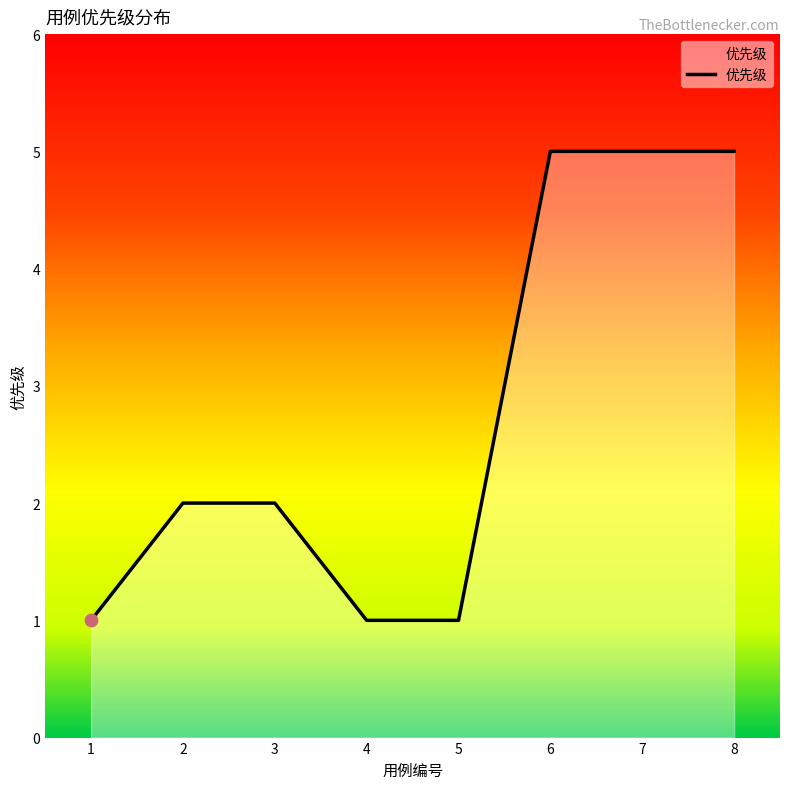

Between 6 and 3, which is larger?

6